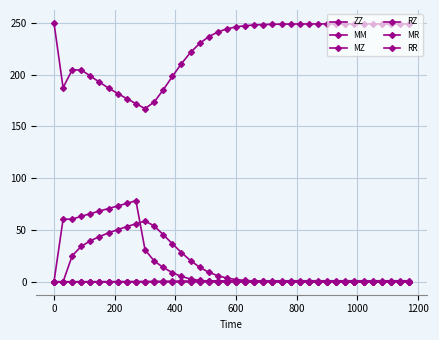

Does the chart display data point markers on the line(s)?

Yes